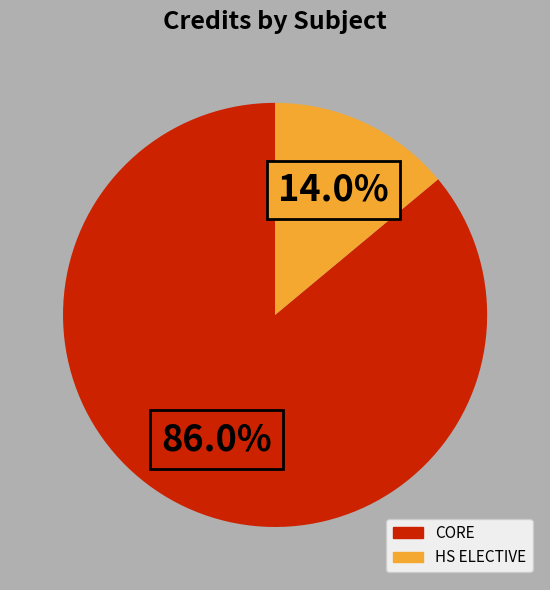

Does any single category account for the majority?

Yes